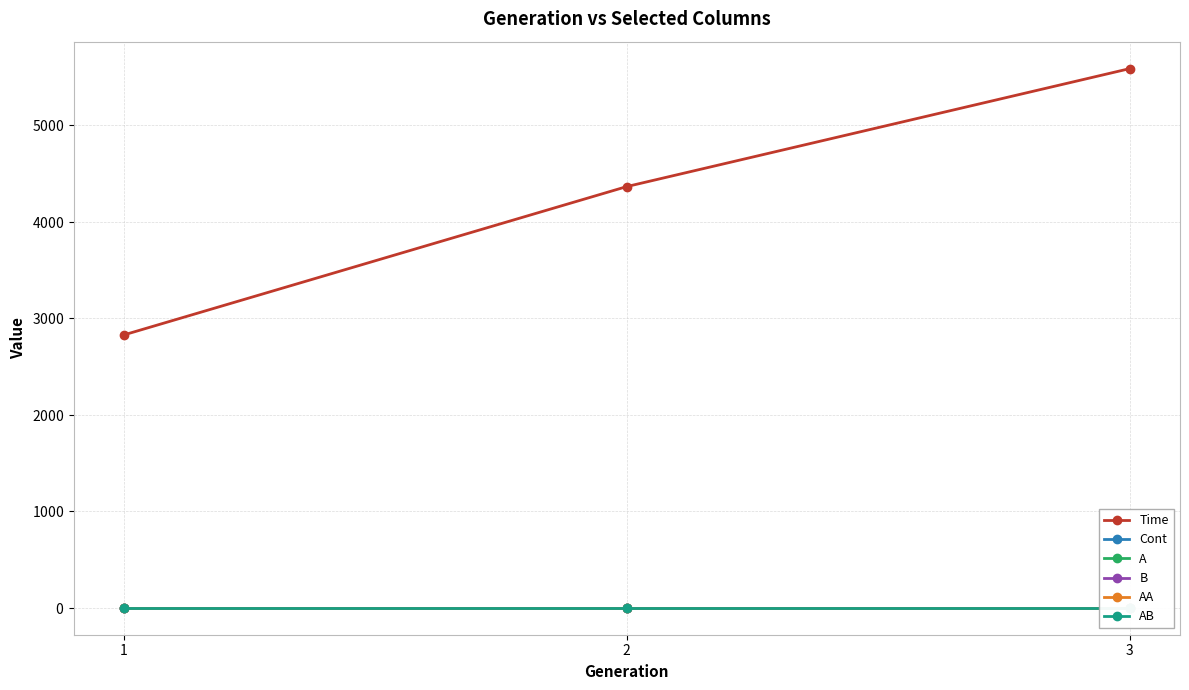

What is the approximate value of Time at 3?

5583.3